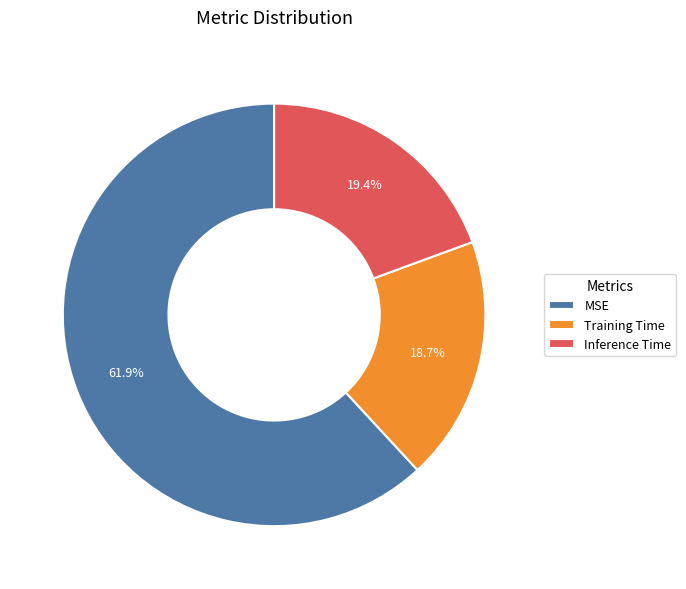

To the nearest percent, what percentage of the pie is Training Time?

19%